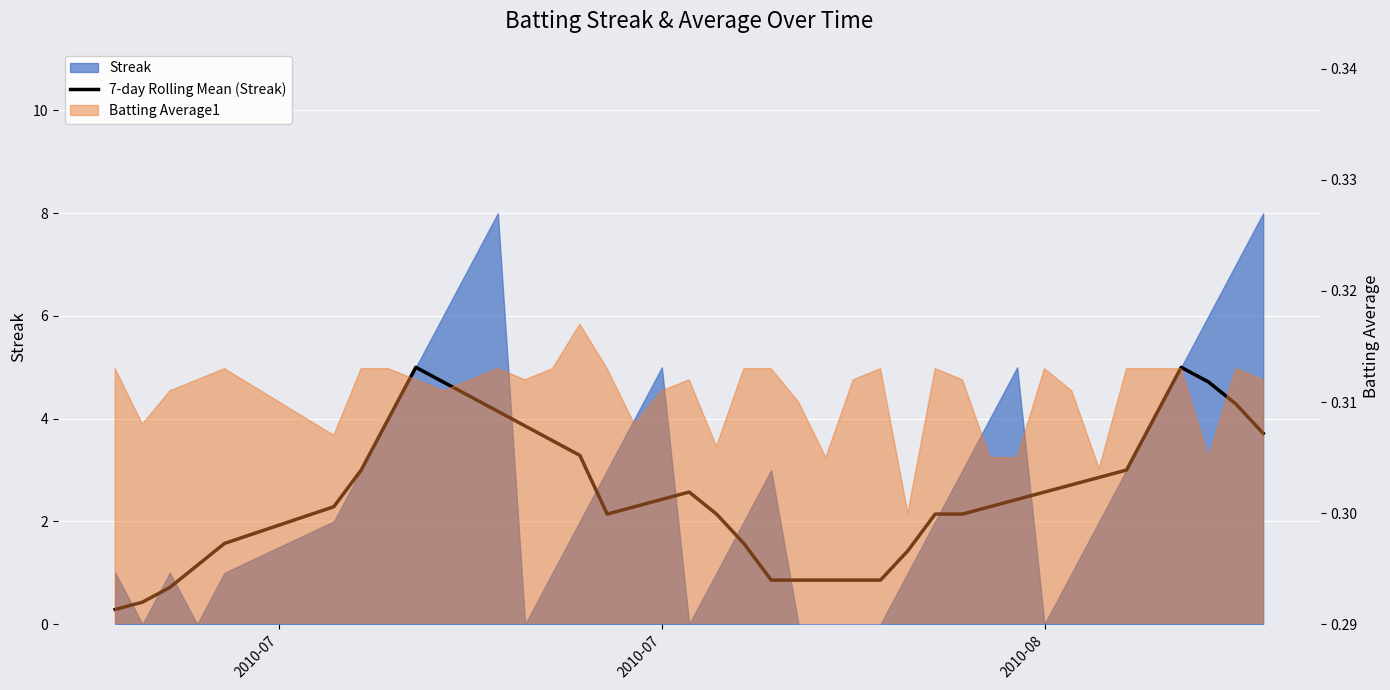

The value at 12 is 2.4. True or false?

False